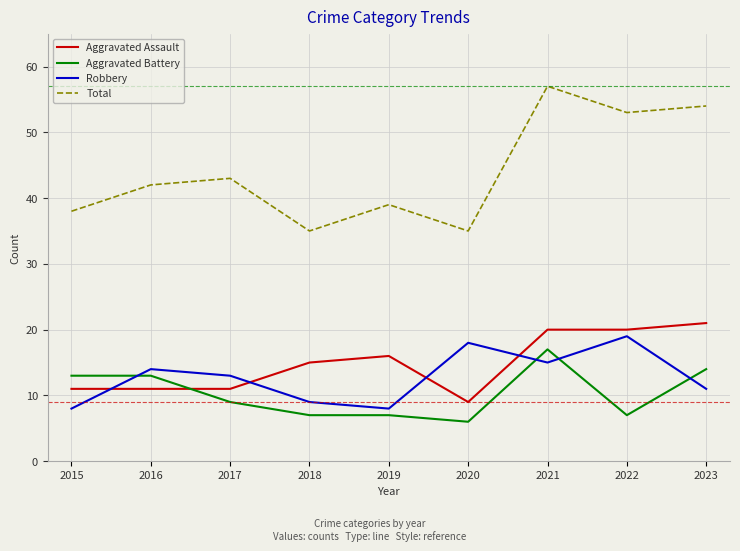

What is the difference between the highest and lowest values at 2021?

42